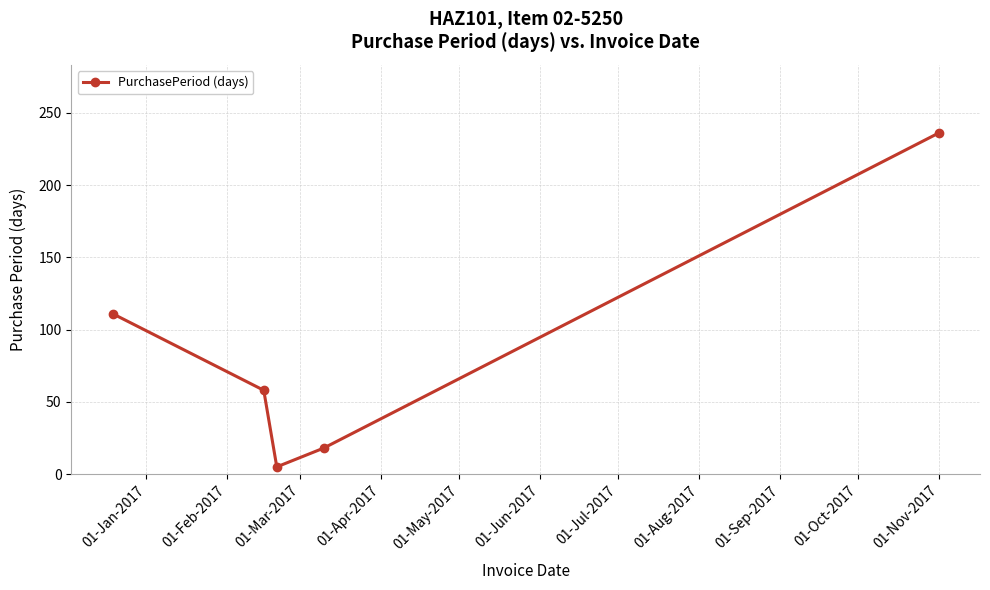

What is the smallest value displayed?

5